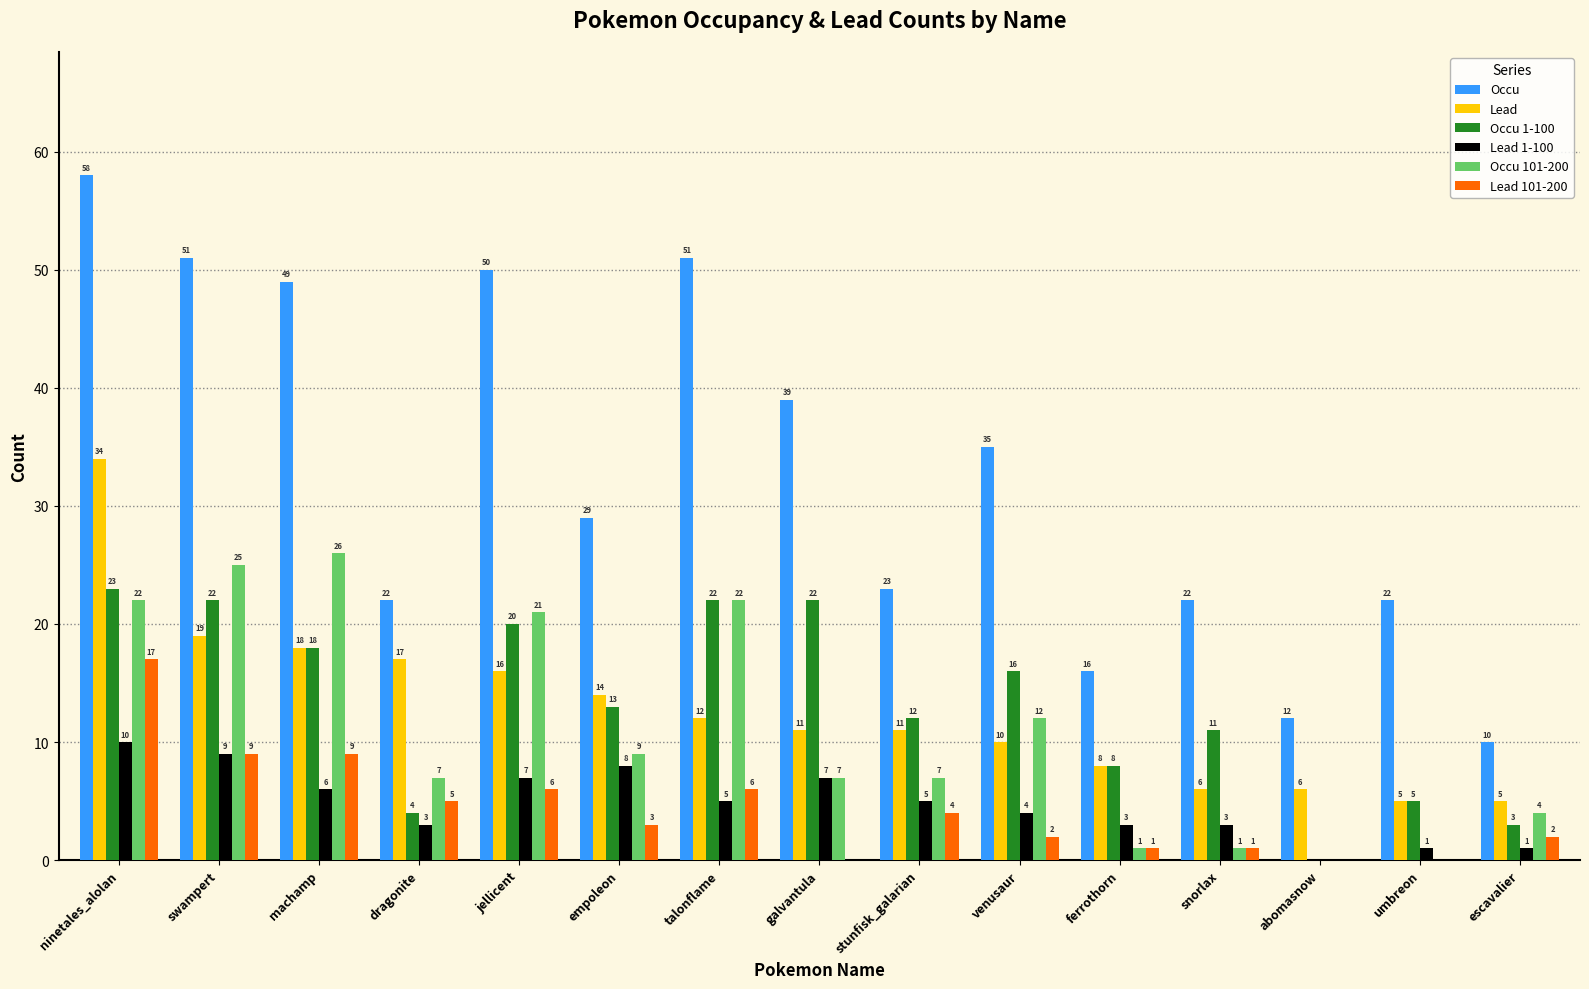

Between jellicent and abomasnow, which series saw the biggest shift?

Occu